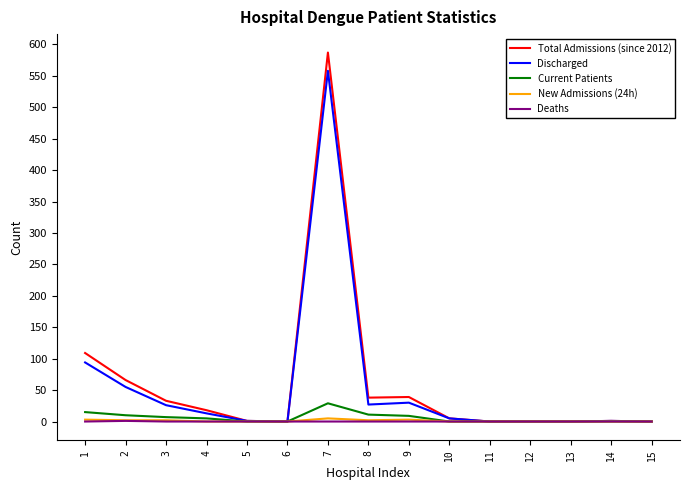

What is the greatest value displayed?

587